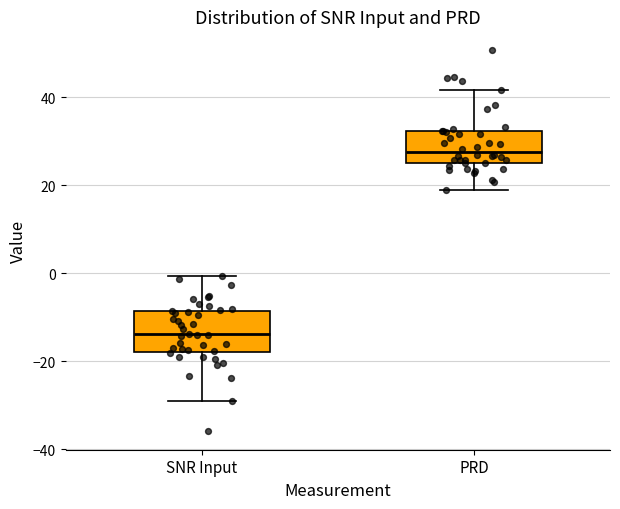

Which box has the lowest median line?

SNR Input